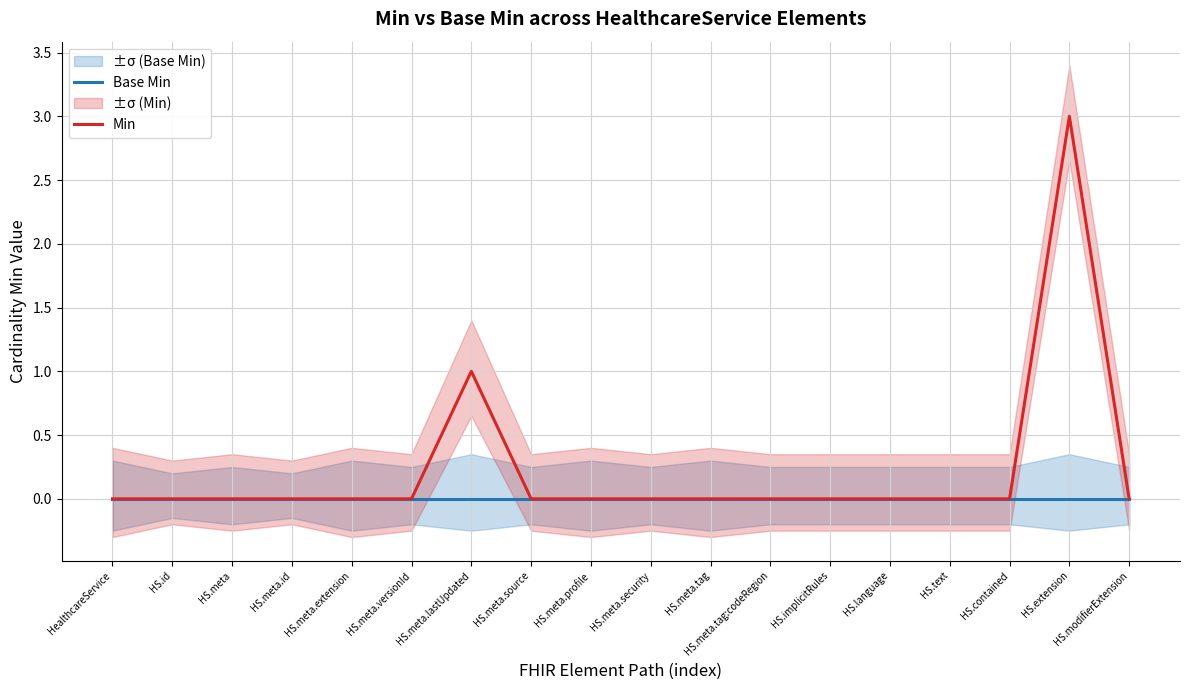

The Min series shows 3 at HS.extension. True or false?

True